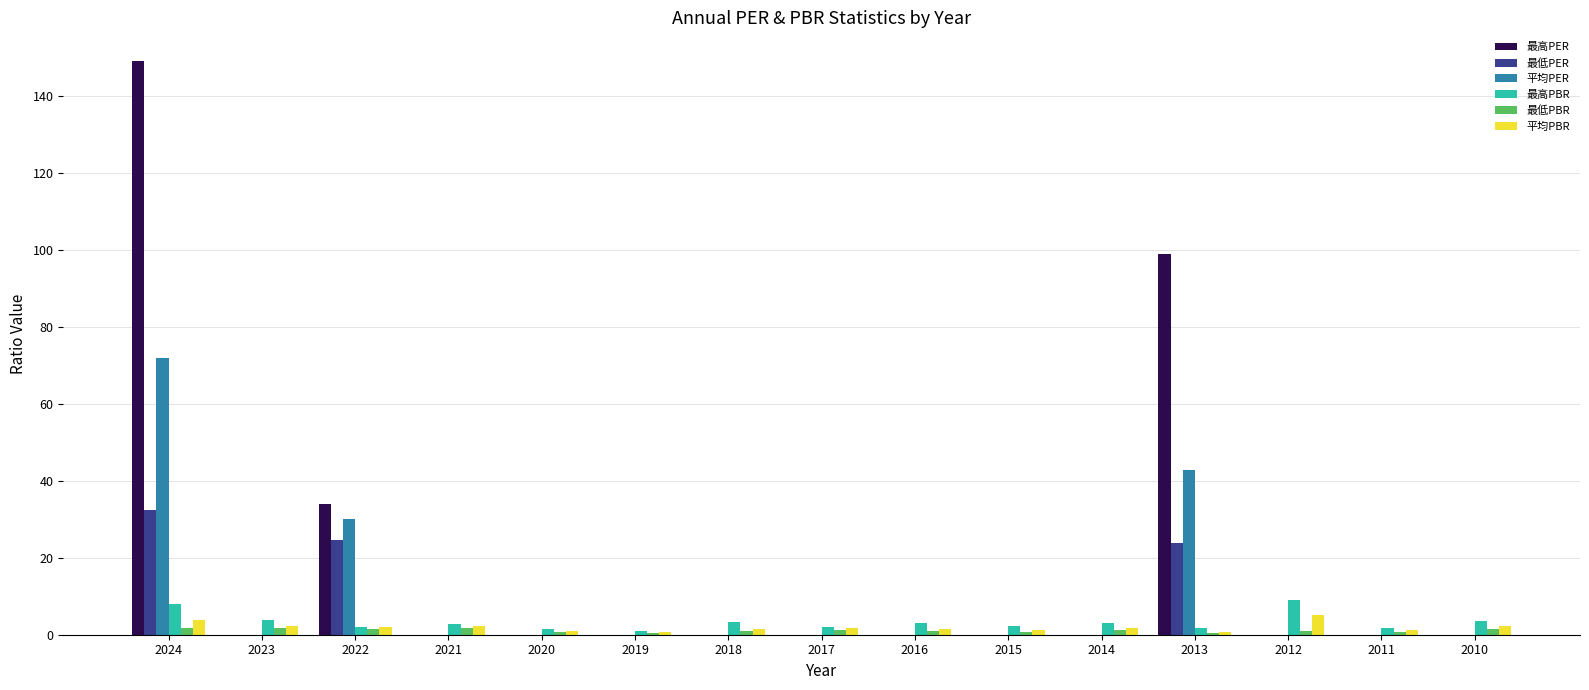

The 平均PER series shows 109.0 at 2024. True or false?

False